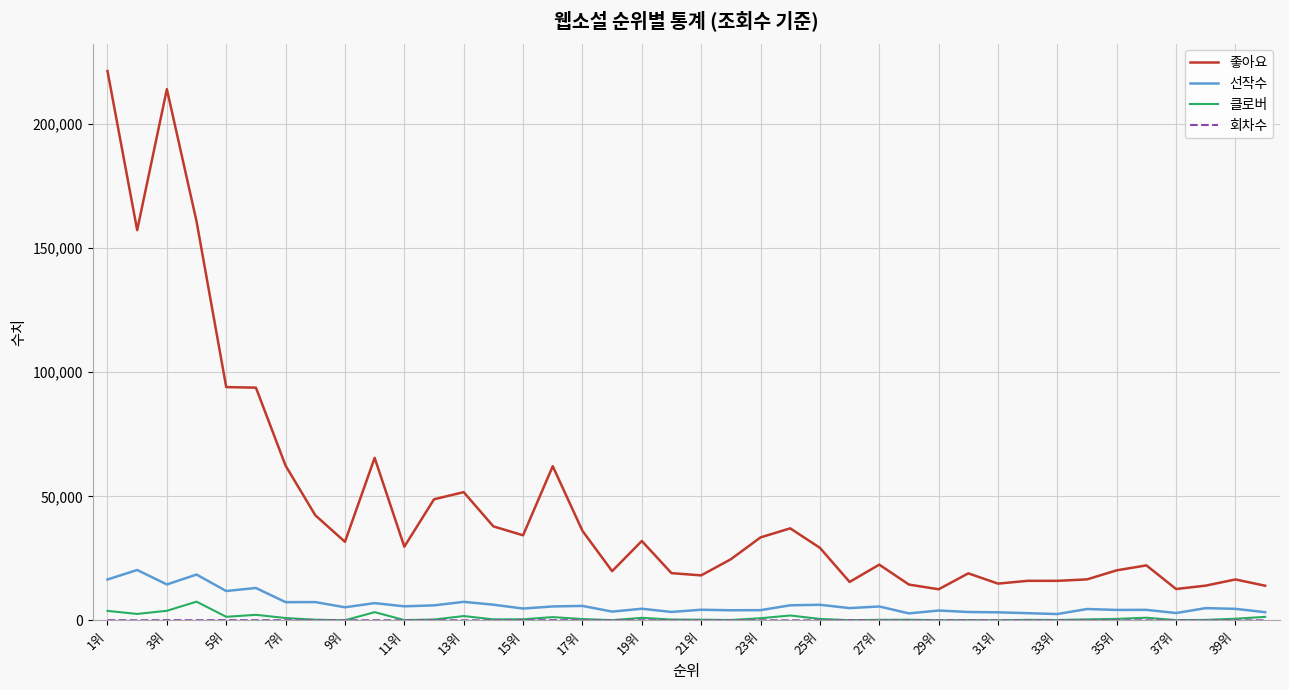

True or false: 클로버 and 좋아요 cross at least once.

False